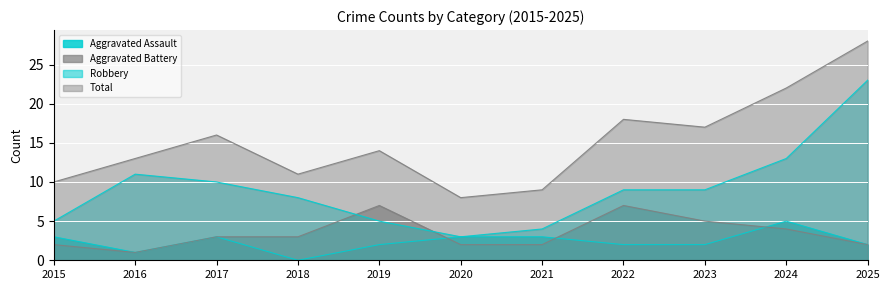

What is the value of the Total point at the 4th from the left?

11